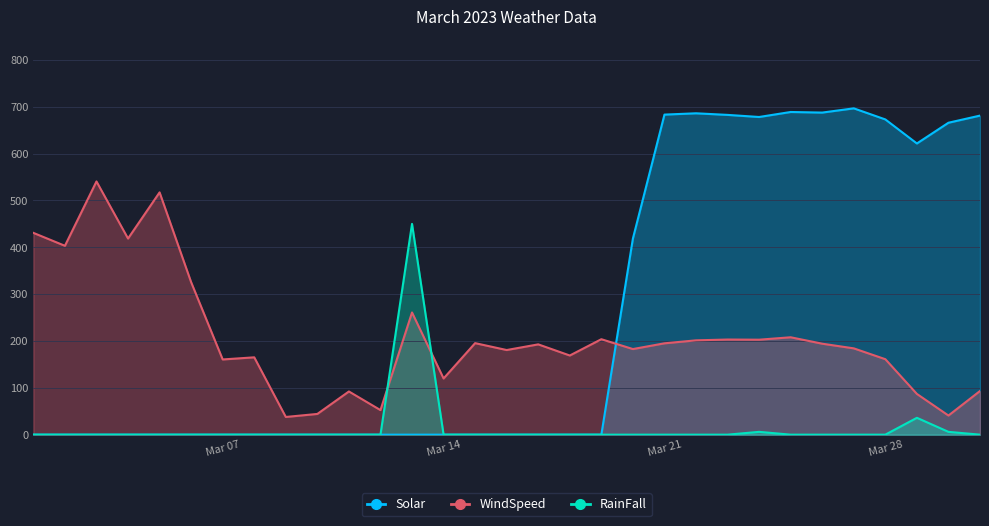

The Solar series shows 0.0 at 2023-03-09. True or false?

True